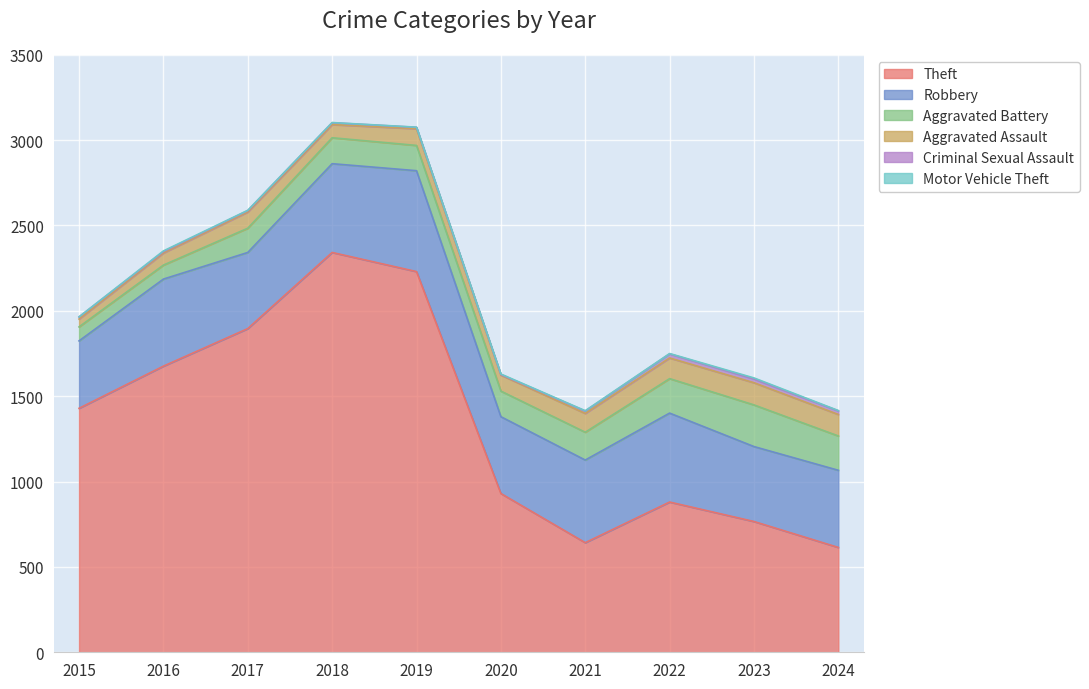

Does the chart display data point markers on the line(s)?

No